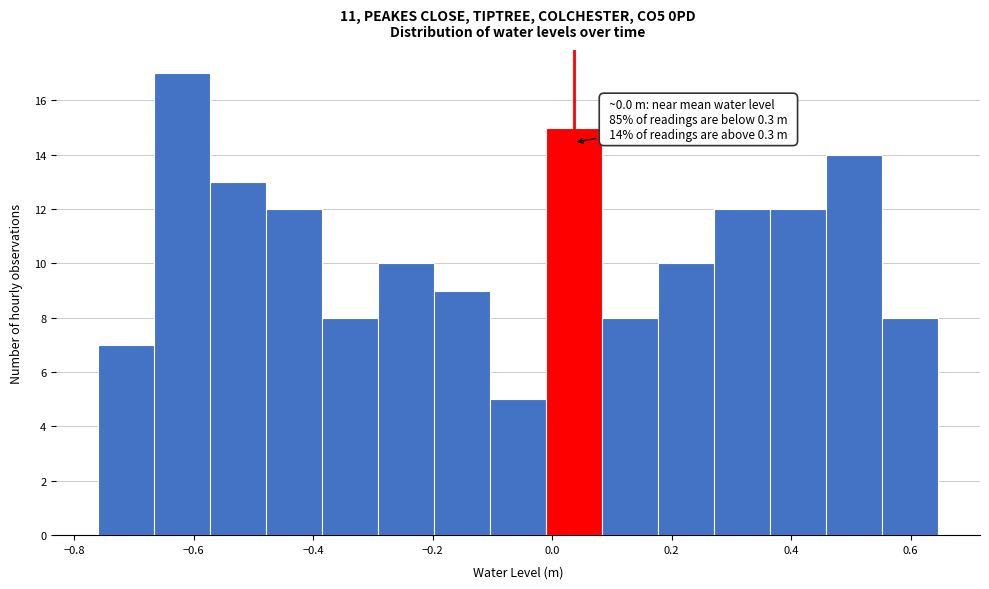

Which range on the x-axis has the tallest bar?

-0.66 to -0.58